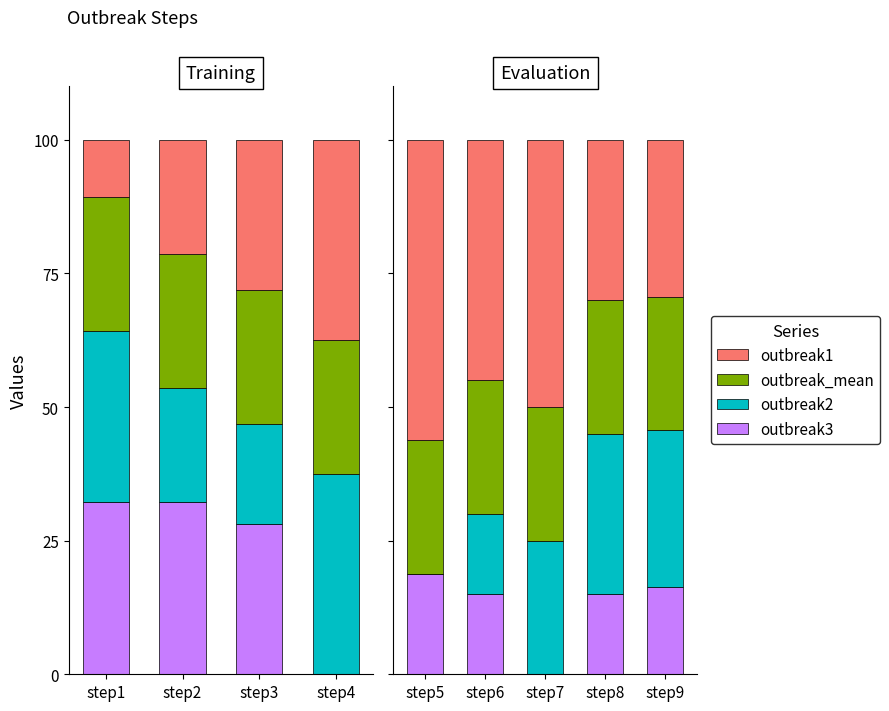

The value of outbreak2 at step5 is -14.8. True or false?

False